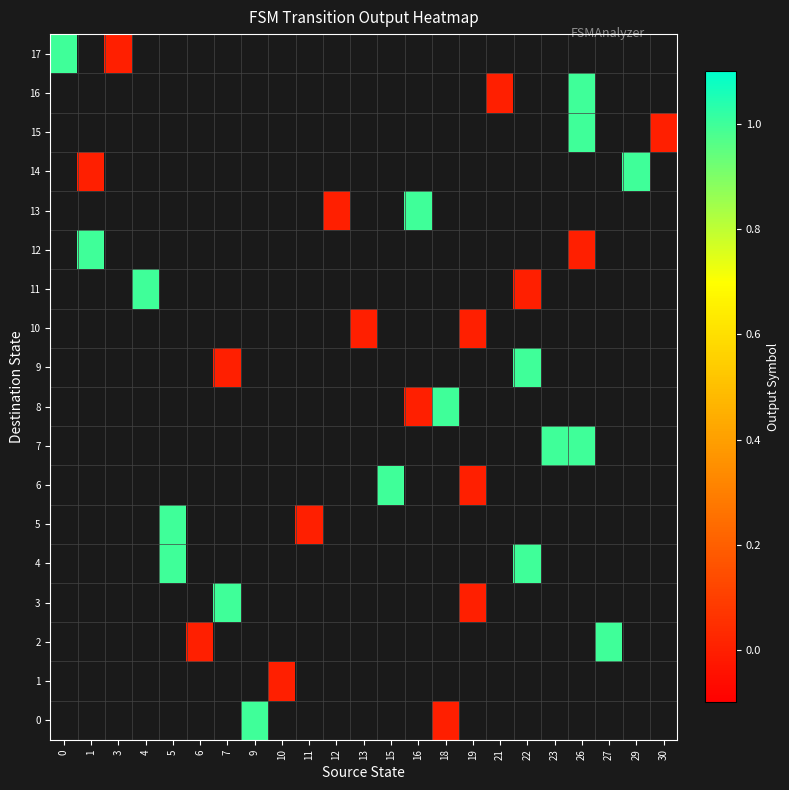

At 29, list the series in order from largest to smallest.

0, 1, 2, 3, 4, 5, 6, 7, 8, 9, 10, 11, 12, 13, 14, 15, 16, 17